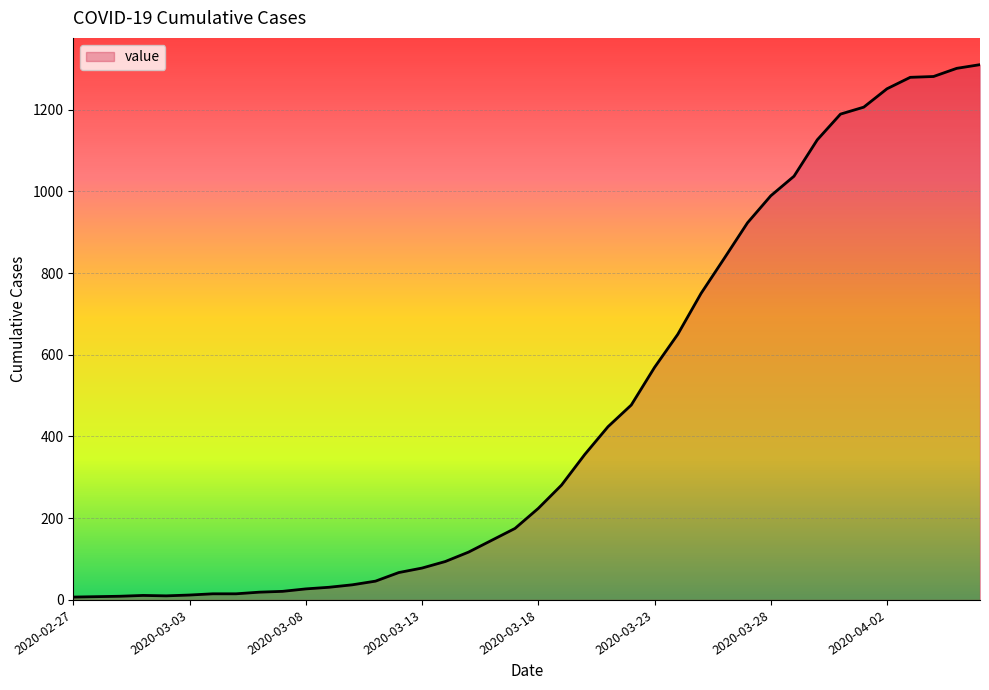

What is the difference between the maximum and minimum values?

1303